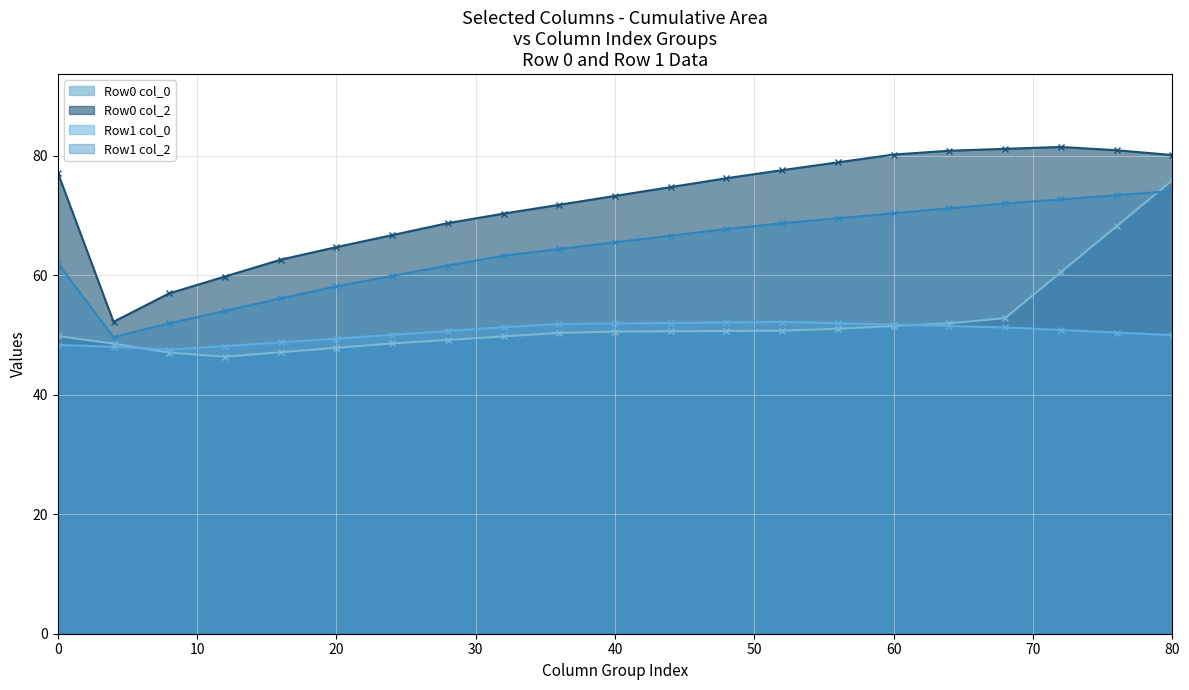

The value of Series B (col_1) at Row 0 is 24.1. True or false?

False